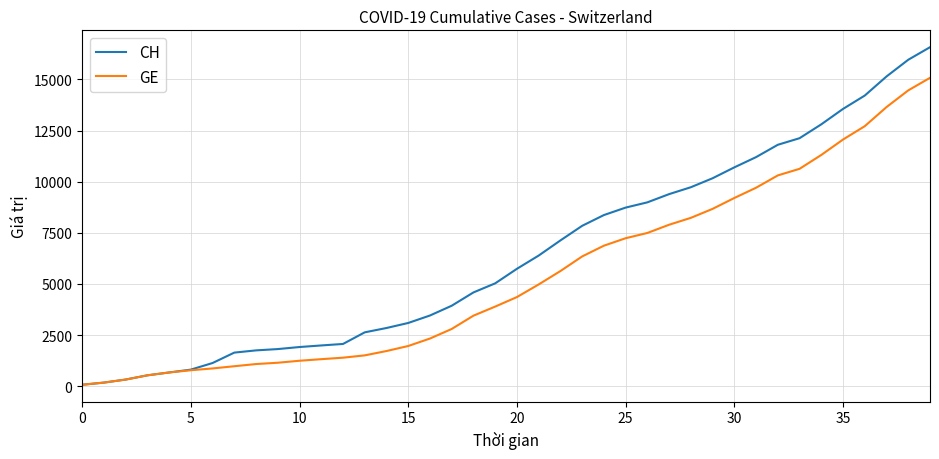

Which series has the widest spread of values?

CH